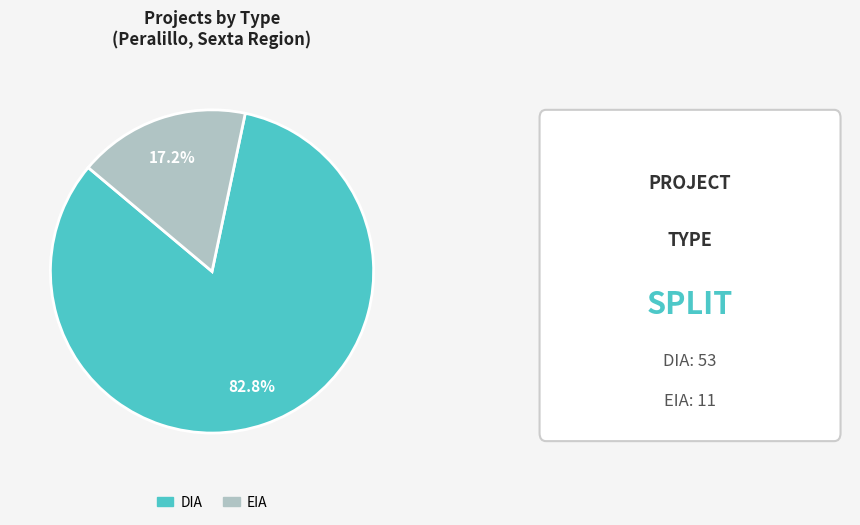

The EIA slice represents 11% of the pie. True or false?

False